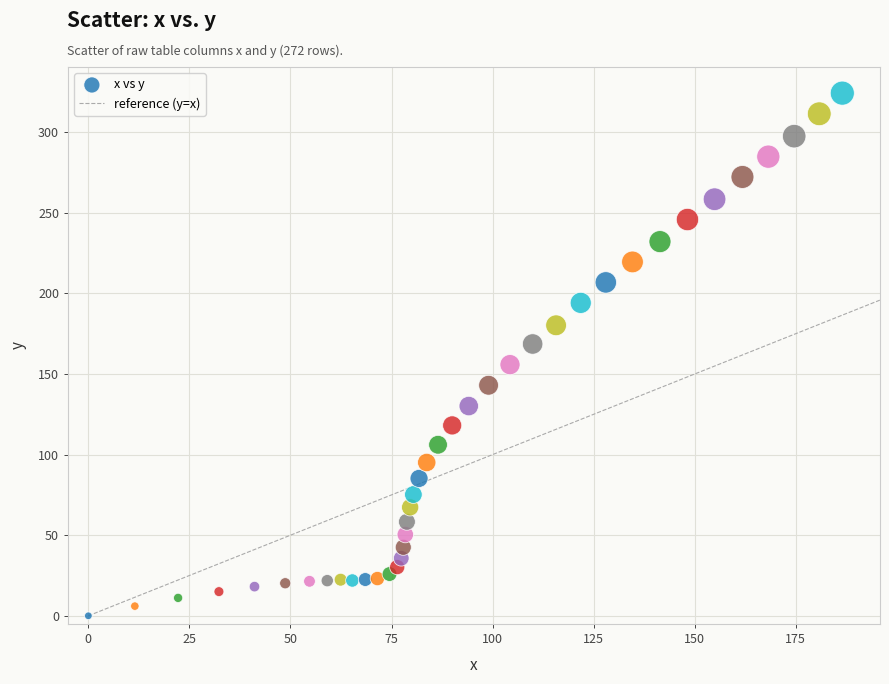

What is the range of X values (max minus min)?

186.5